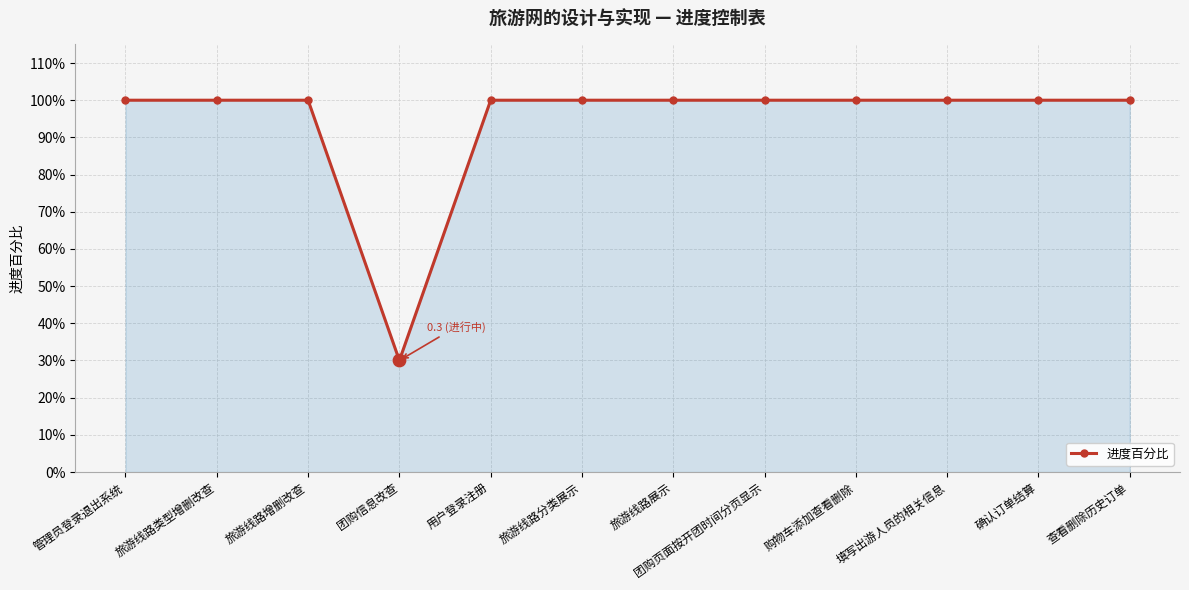

Between 团购信息改查 and 填写出游人员的相关信息, which is larger?

填写出游人员的相关信息